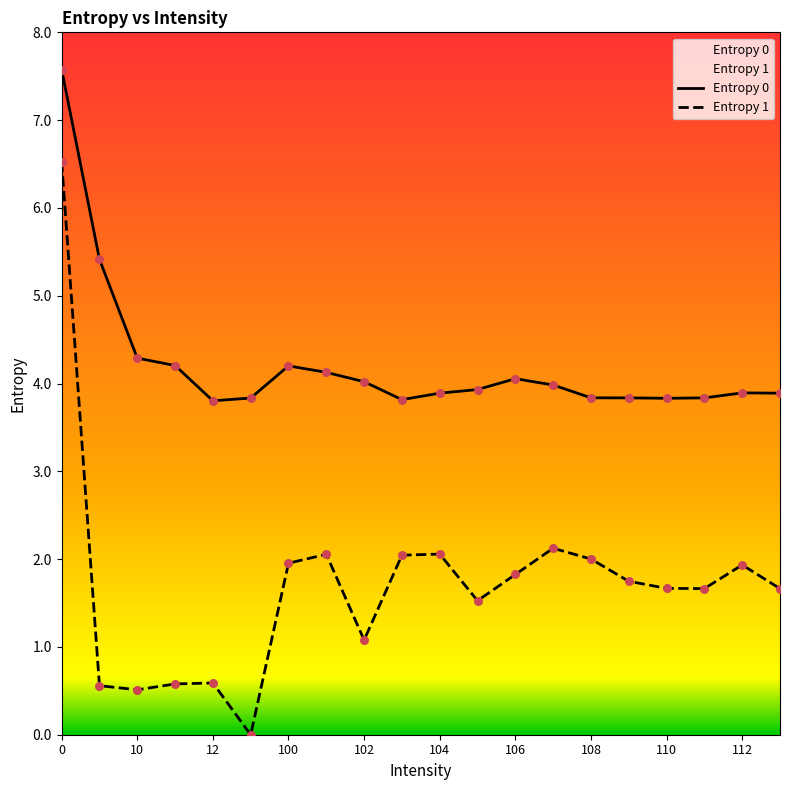

What are all the series names shown in the legend?

Entropy 0, Entropy 1